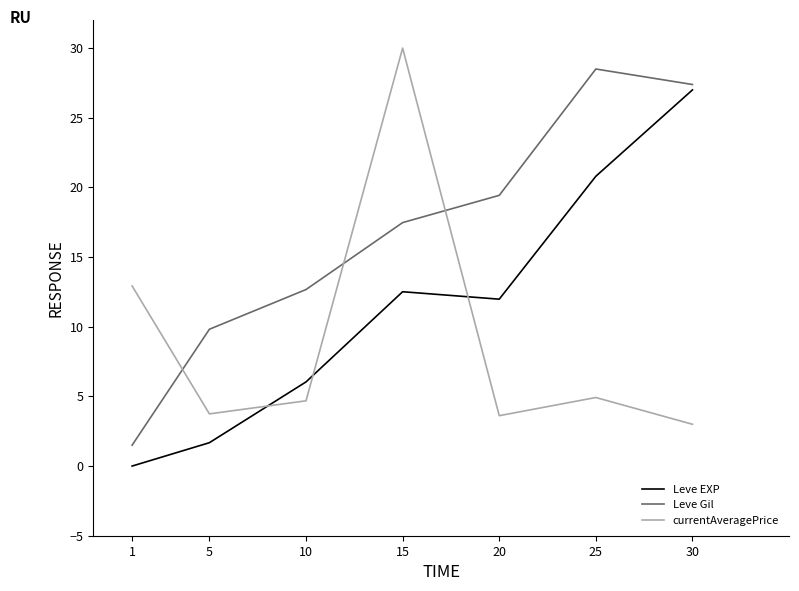

Which category has the lowest value in the Leve Gil series?

1